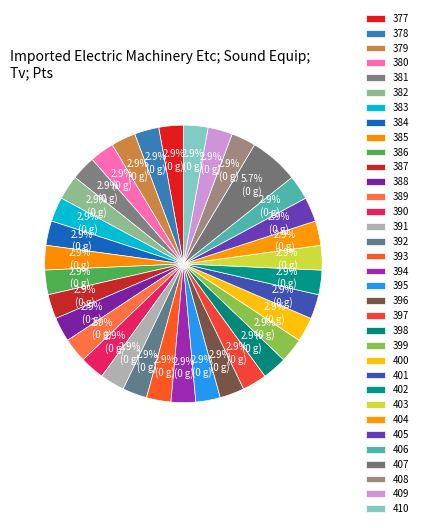

Is 407 the majority of the pie?

No